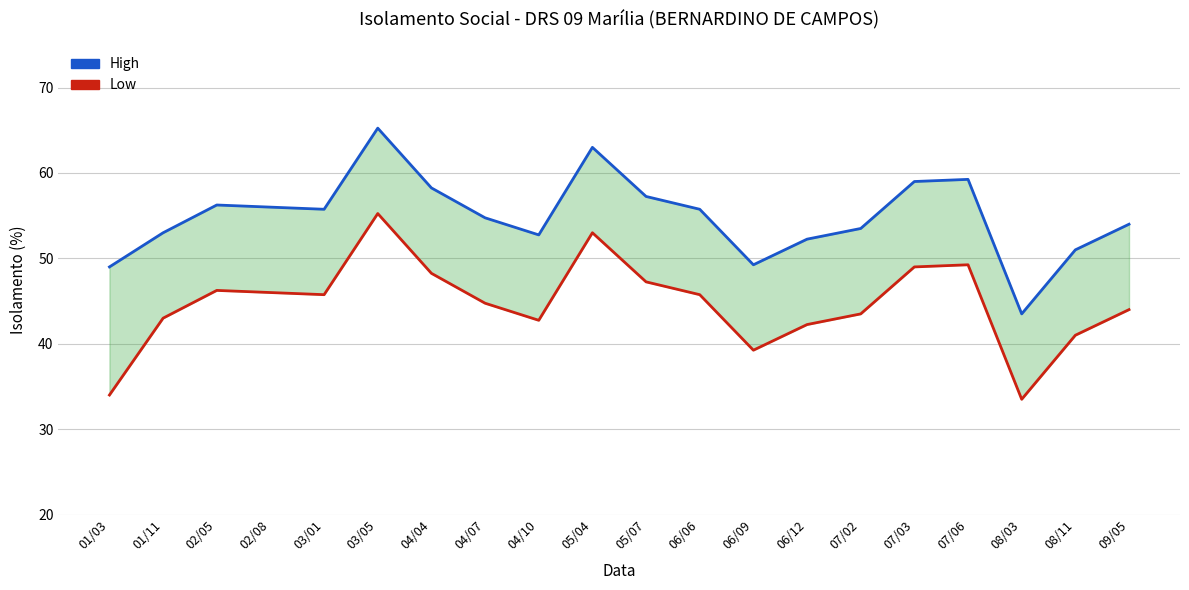

True or false: High and Low intersect in this chart.

False